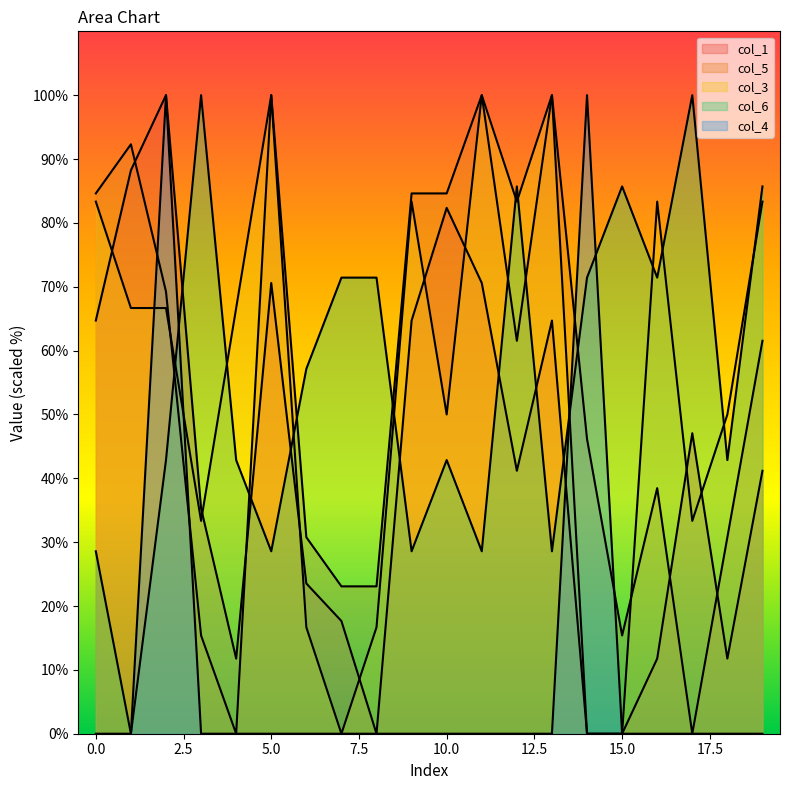

What is the difference between the maximum and minimum values in the col_6 series?

100.0